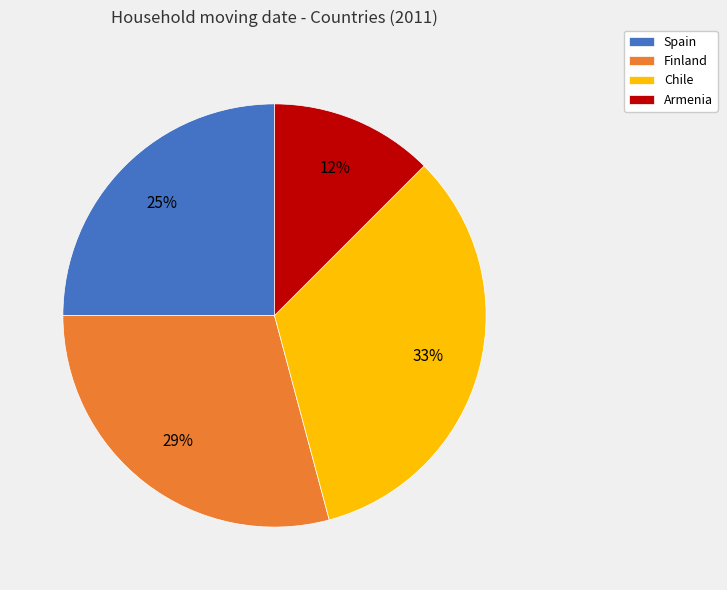

Is it true that Chile is 41% of the pie?

False